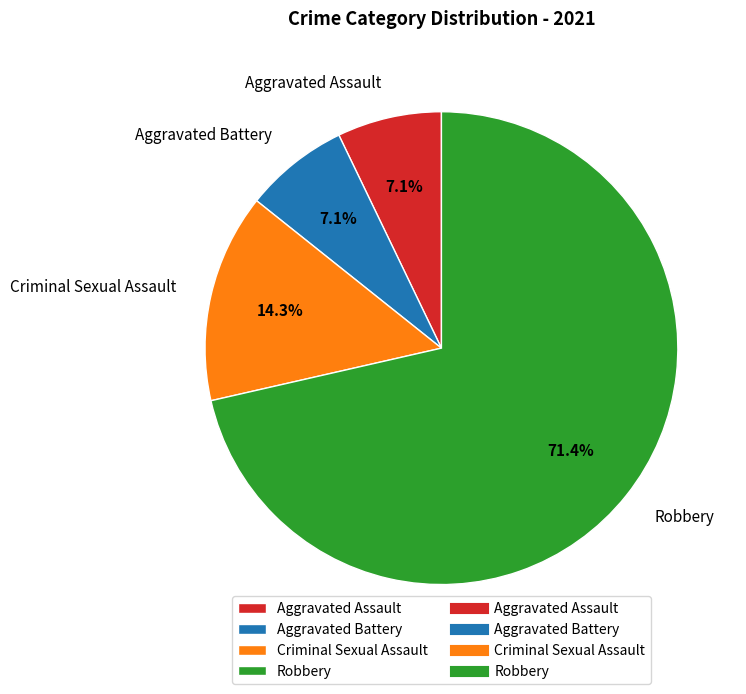

Which category has the biggest portion of the pie?

Robbery